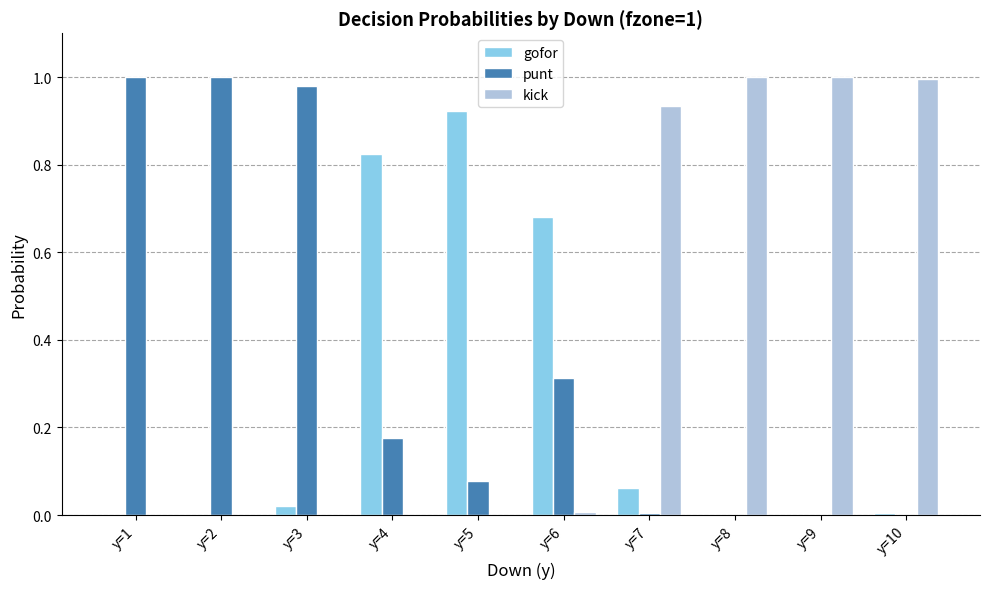

Is the value of punt at y=4 greater than the value of gofor at y=1?

Yes